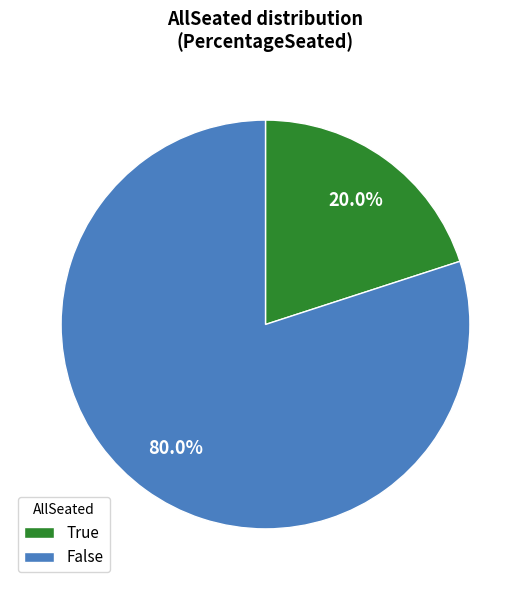

Between False and True, which is larger?

False